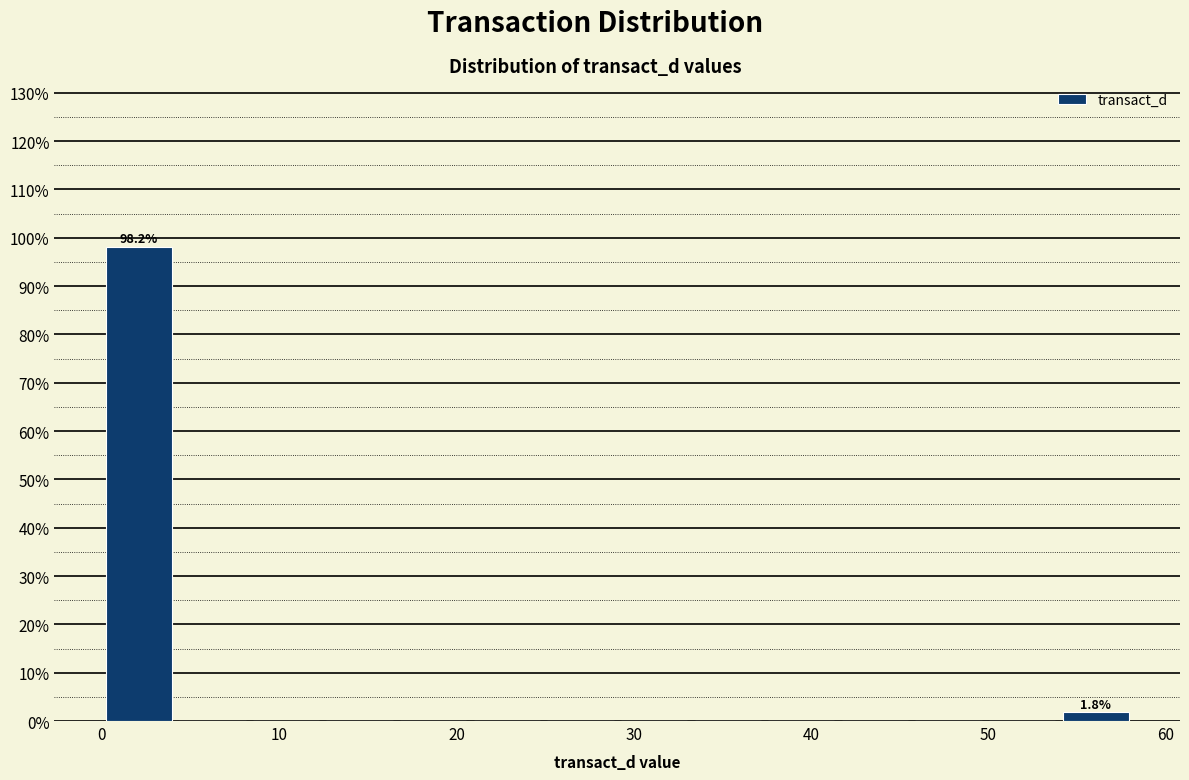

Which range on the x-axis has the tallest bar?

0 to 4